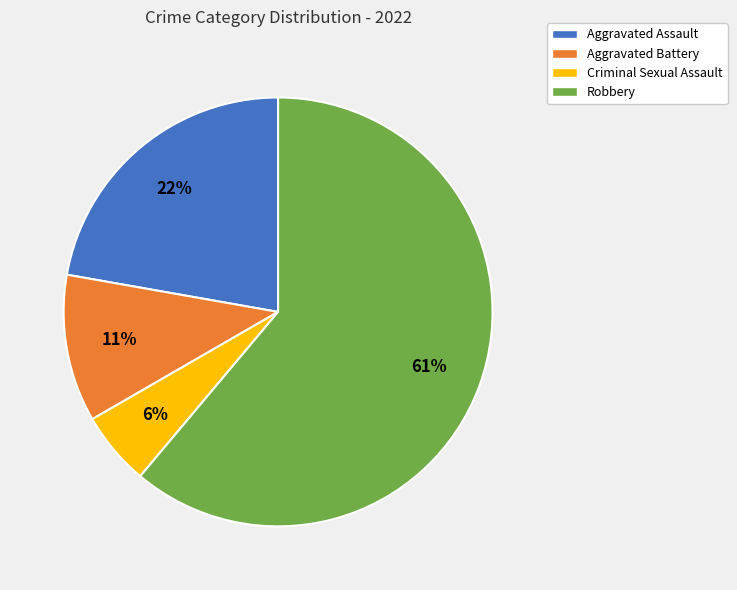

How many slices are in this pie chart?

4